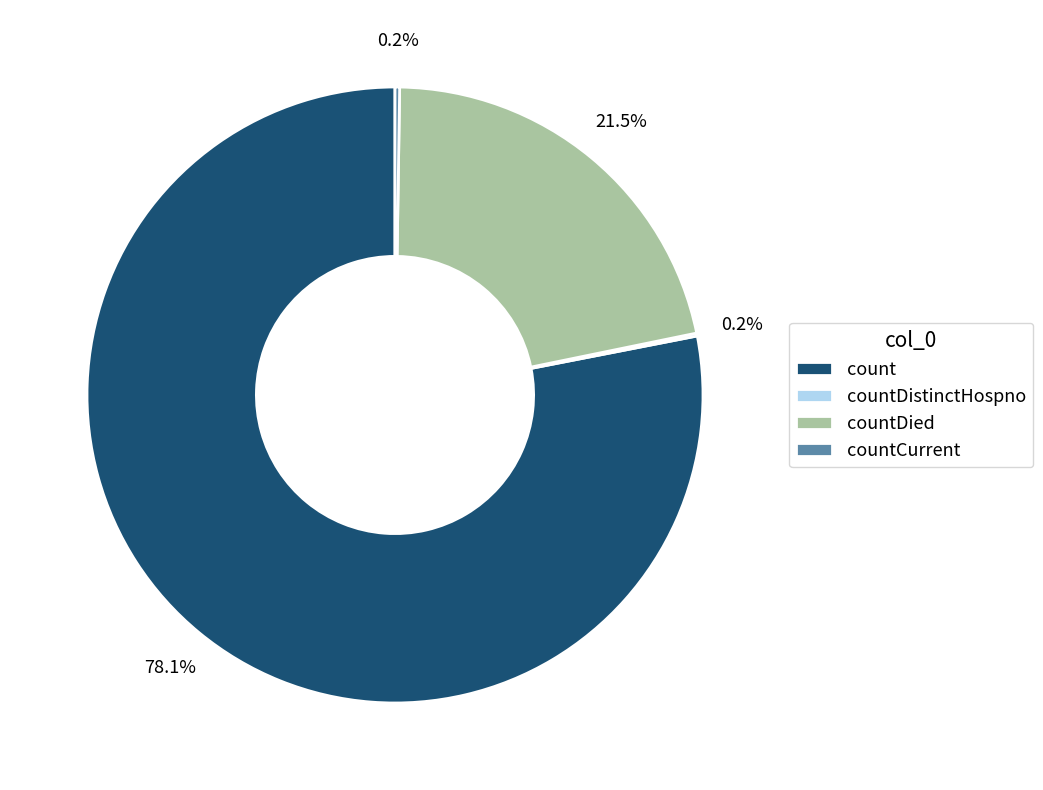

Is there a majority slice in this chart?

Yes